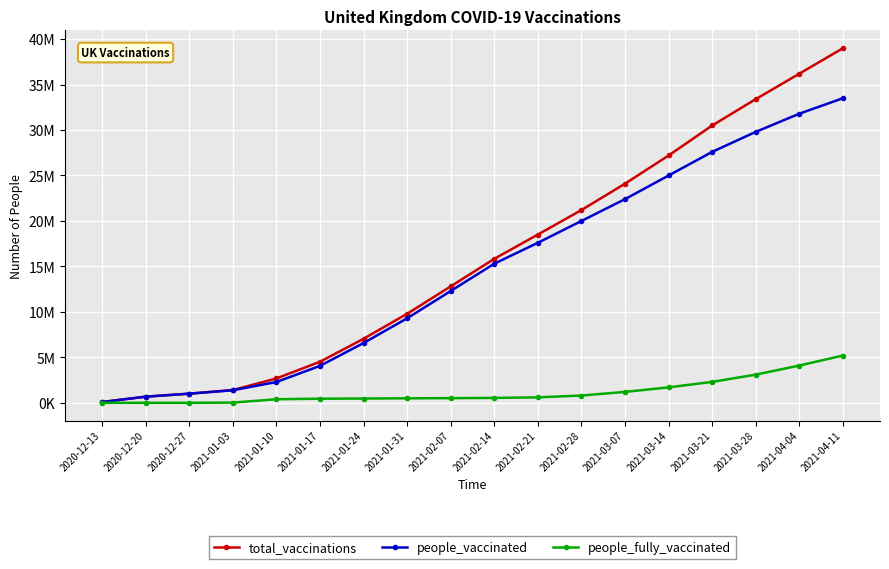

The value of people_fully_vaccinated at 2021-04-04 is 1139912. True or false?

False